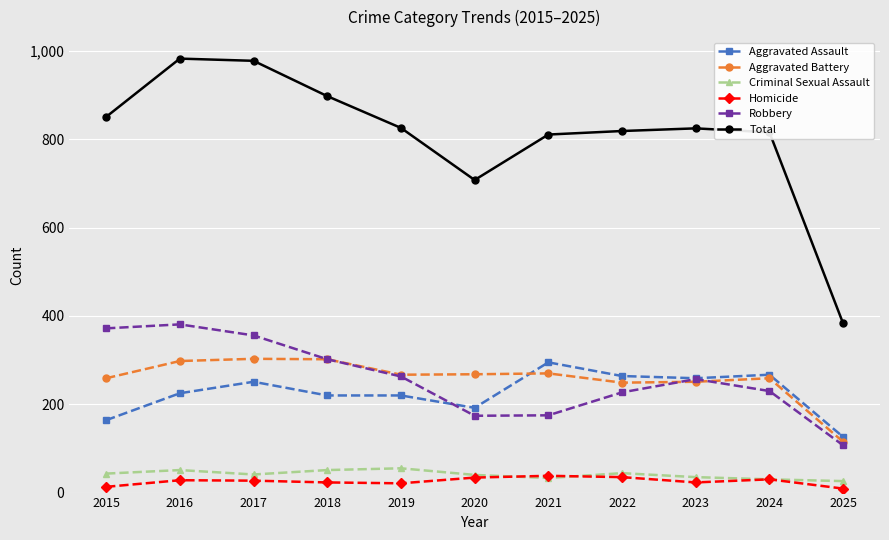

What are all the series names shown in the legend?

Aggravated Assault, Aggravated Battery, Criminal Sexual Assault, Homicide, Robbery, Total